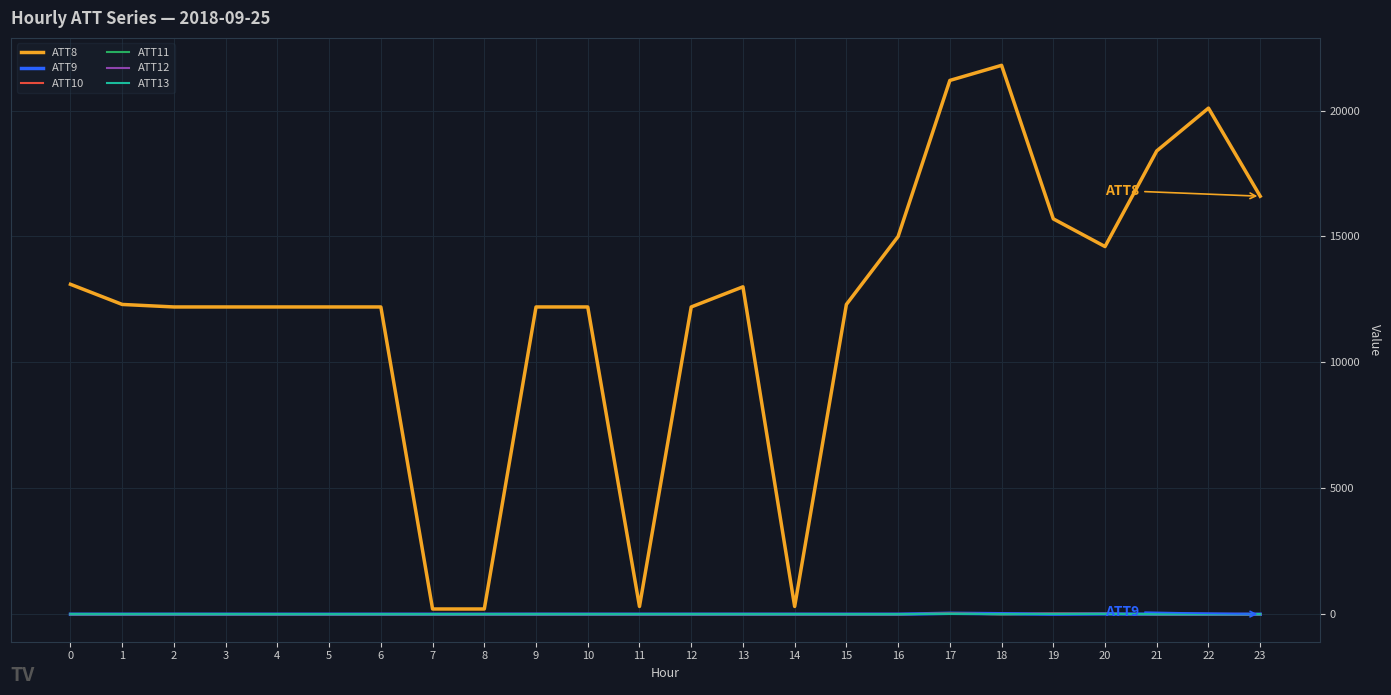

At which category does the chart reach its peak across all series?

18